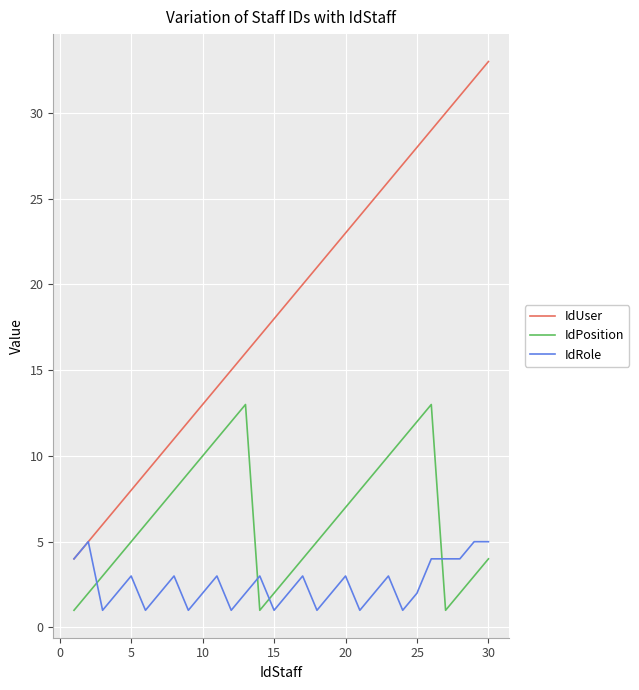

Which series has the largest range (max minus min)?

IdUser